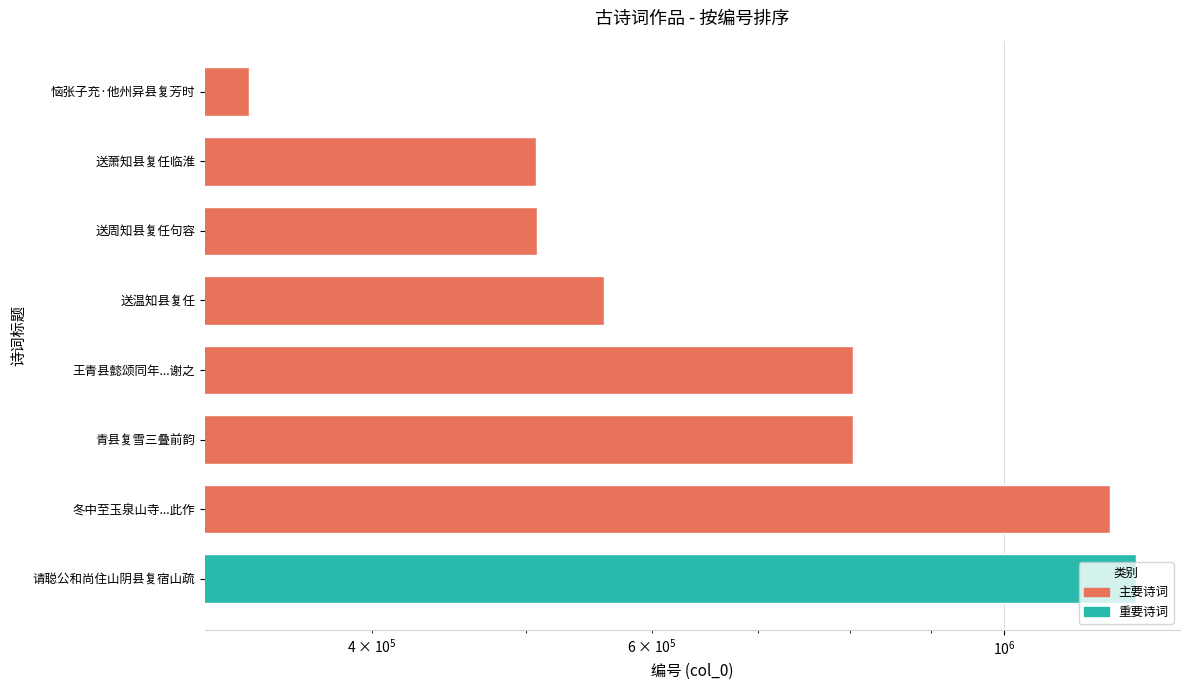

The value of 主要诗词 at 青县复雪三叠前韵 is 1444892. True or false?

False